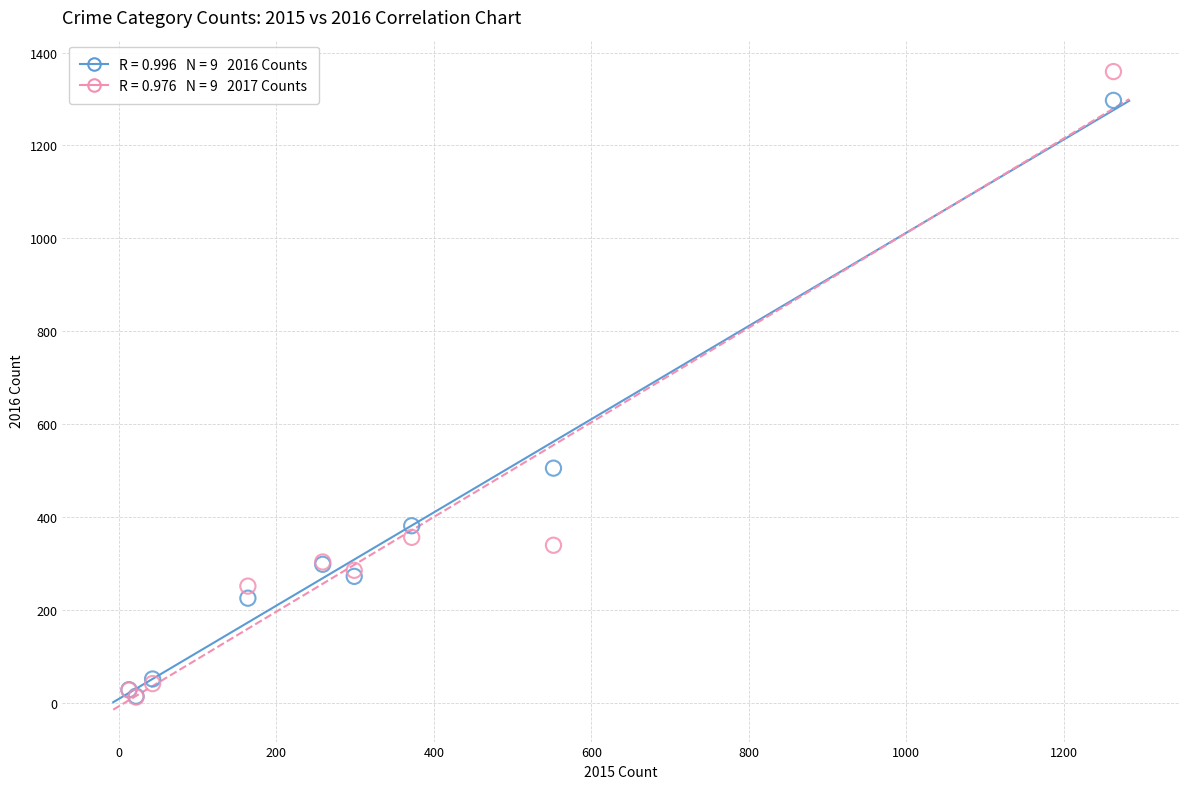

Across all series, what Y value is closest to 685?

505